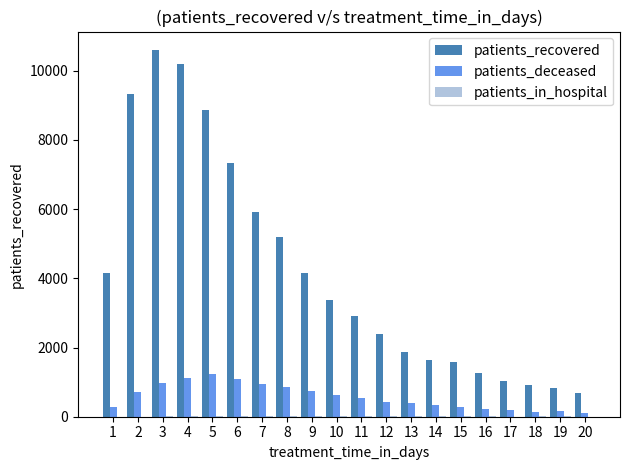

What is the sum of the patients_deceased values at 10 and 19?

779